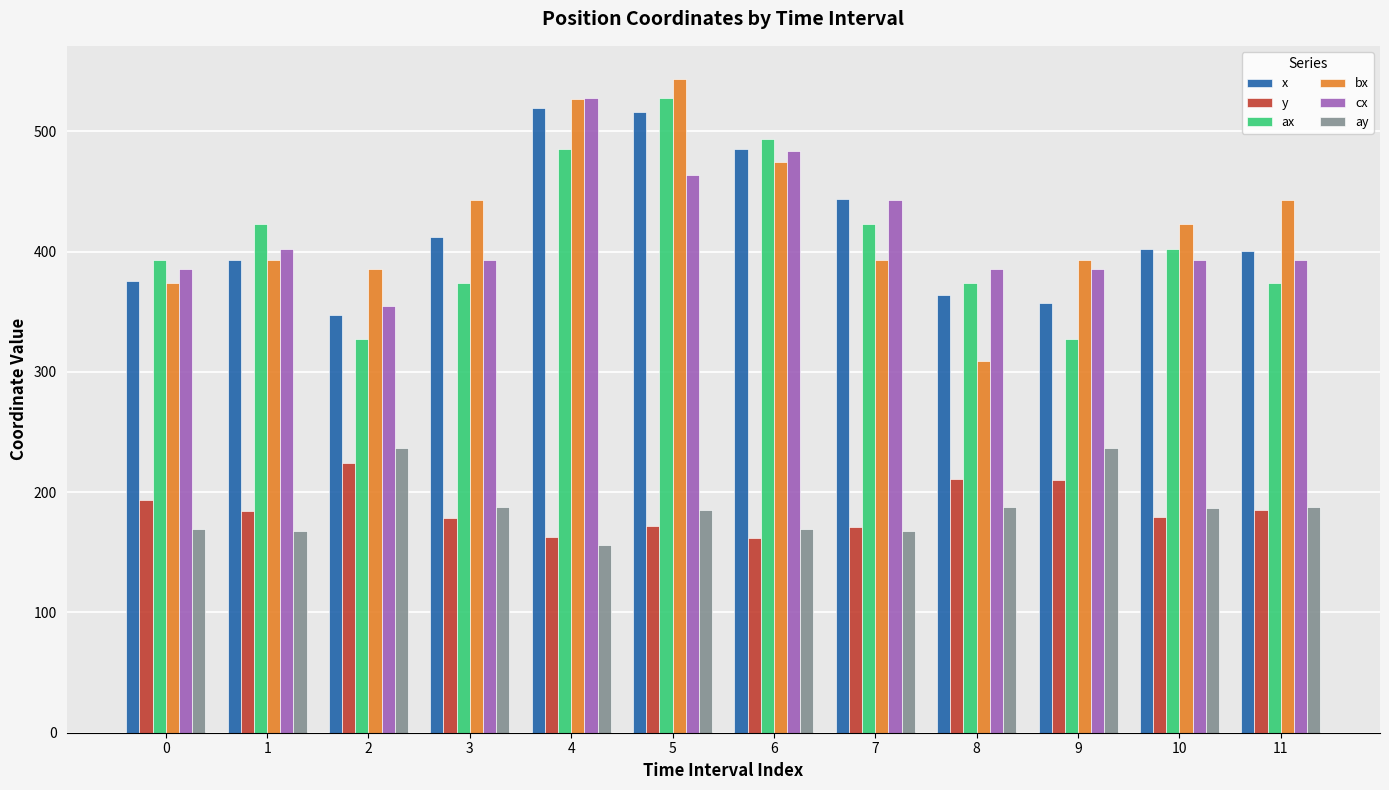

Which series has the largest range (max minus min)?

bx